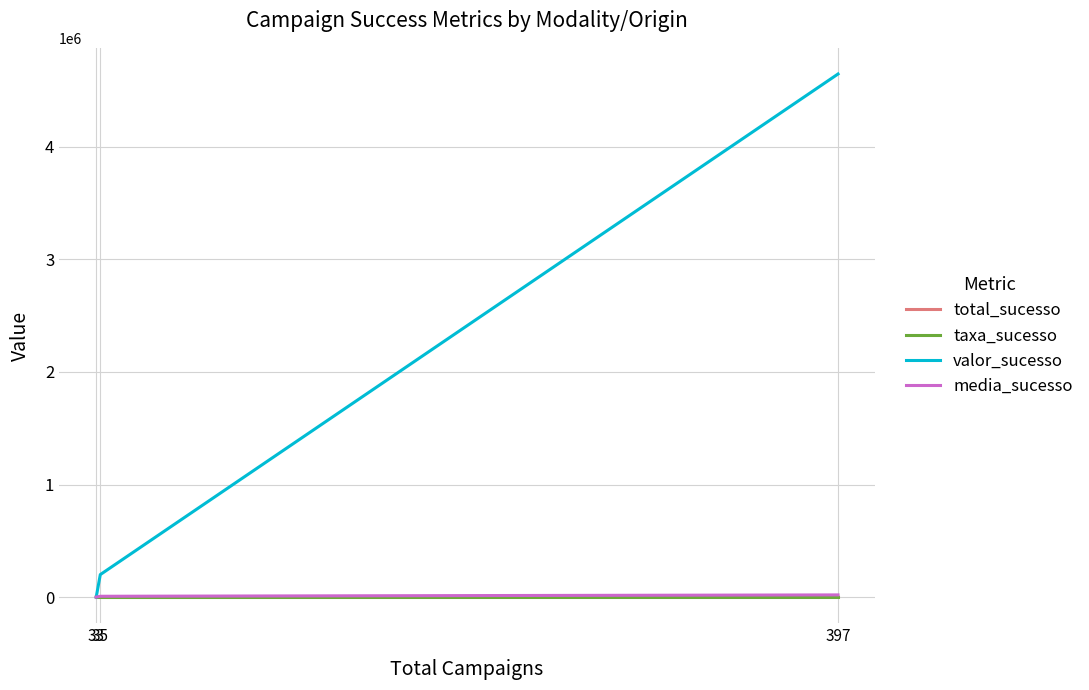

Count the number of data series in this chart.

4